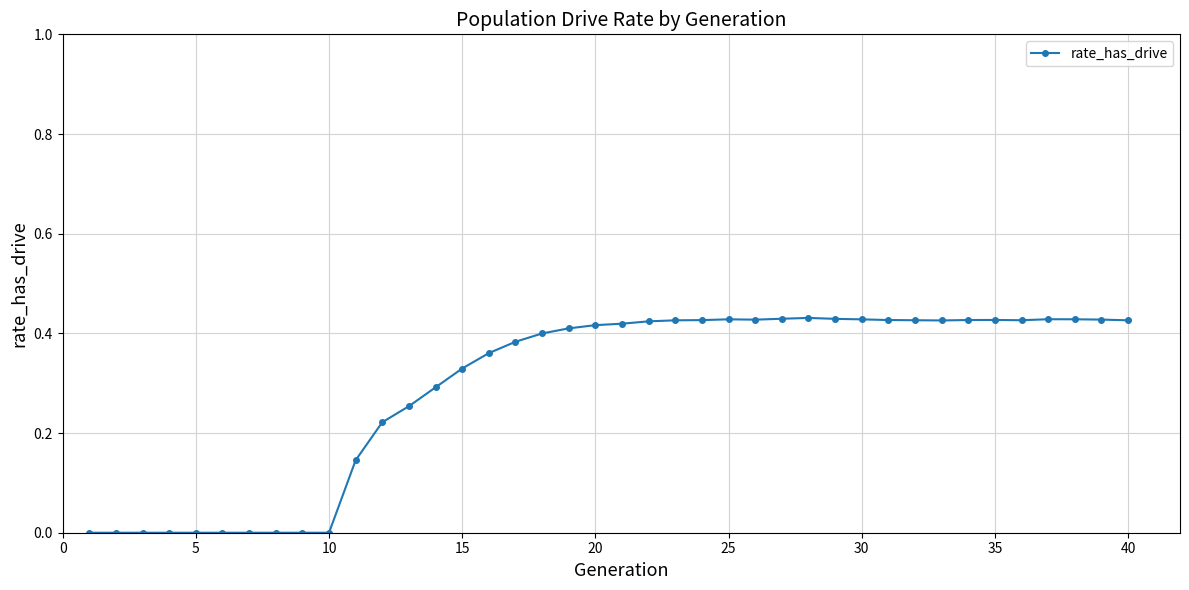

True or false: there are more than 0 points higher than both neighbors.

True